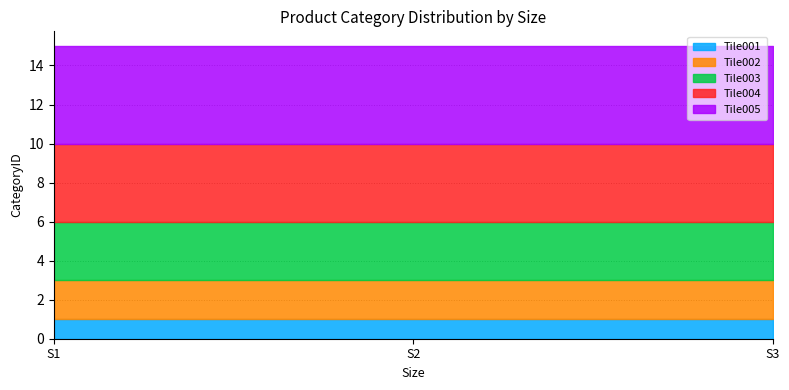

What is the value of the Tile004 point at the 3rd from the left?

4